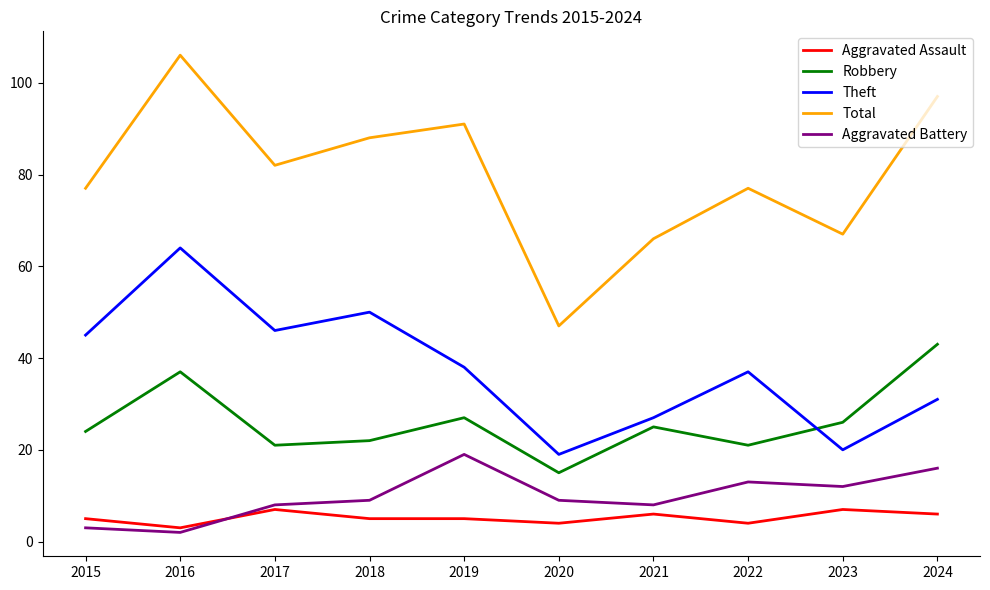

Which series has the widest spread of values?

Total